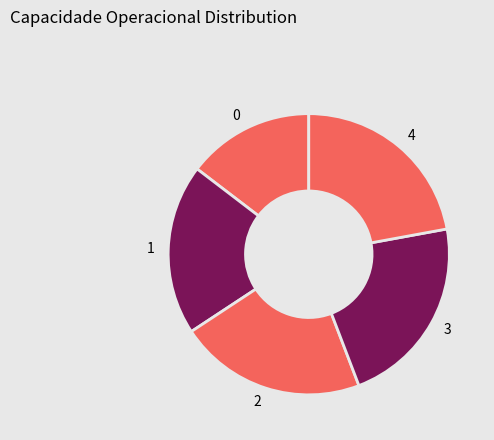

Count the number of slices in the pie.

5